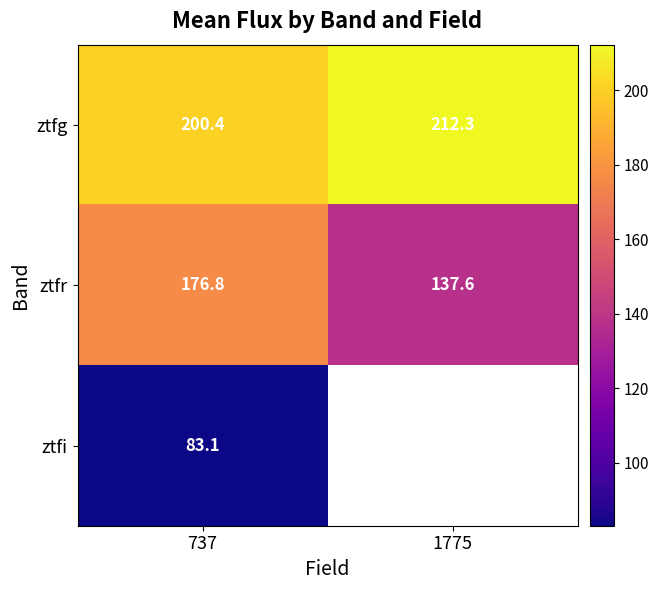

At which label does ztfr first exceed 176?

737